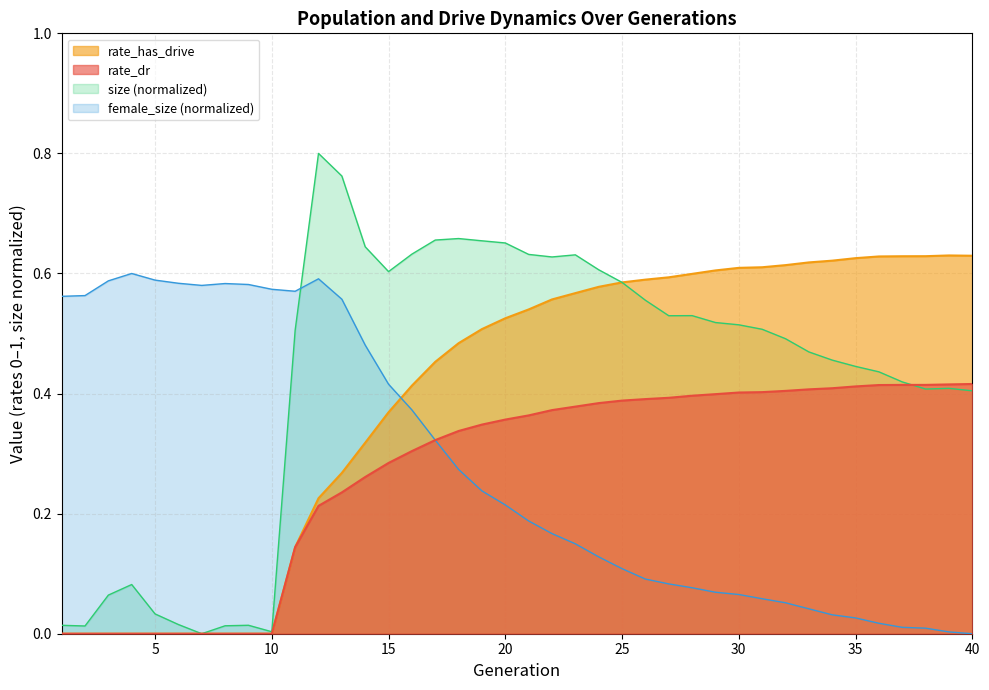

Reading right to left, transcribe all the data shown in this chart.

size: 0.4	0.4	0.4	0.4	0.4	0.4	0.5	0.5	0.5	0.5	0.5	0.5	0.5	0.5	0.6	0.6	0.6	0.6	0.6	0.6	0.7	0.7	0.7	0.7	0.6	0.6	0.6	0.8	0.8	0.5	0.0	0.0	0.0	0.0	0.0	0.0	0.1	0.1	0.0	0.0
rate_dr: 0.4	0.4	0.4	0.4	0.4	0.4	0.4	0.4	0.4	0.4	0.4	0.4	0.4	0.4	0.4	0.4	0.4	0.4	0.4	0.4	0.4	0.3	0.3	0.3	0.3	0.3	0.3	0.2	0.2	0.1	0.0	0.0	0.0	0.0	0.0	0.0	0.0	0.0	0.0	0.0
rate_has_drive: 0.6	0.6	0.6	0.6	0.6	0.6	0.6	0.6	0.6	0.6	0.6	0.6	0.6	0.6	0.6	0.6	0.6	0.6	0.6	0.5	0.5	0.5	0.5	0.5	0.4	0.4	0.3	0.3	0.2	0.1	0.0	0.0	0.0	0.0	0.0	0.0	0.0	0.0	0.0	0.0
female_size: 0.0	0.0	0.0	0.0	0.0	0.0	0.0	0.0	0.1	0.1	0.1	0.1	0.1	0.1	0.1	0.1	0.1	0.1	0.2	0.2	0.2	0.2	0.3	0.3	0.4	0.4	0.5	0.6	0.6	0.6	0.6	0.6	0.6	0.6	0.6	0.6	0.6	0.6	0.6	0.6